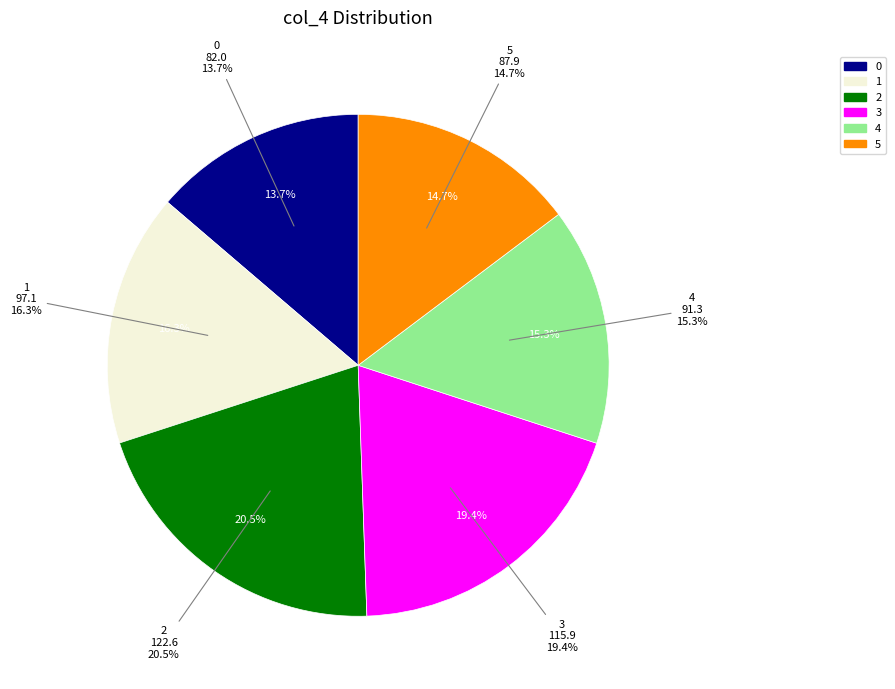

Count the number of slices in the pie.

6